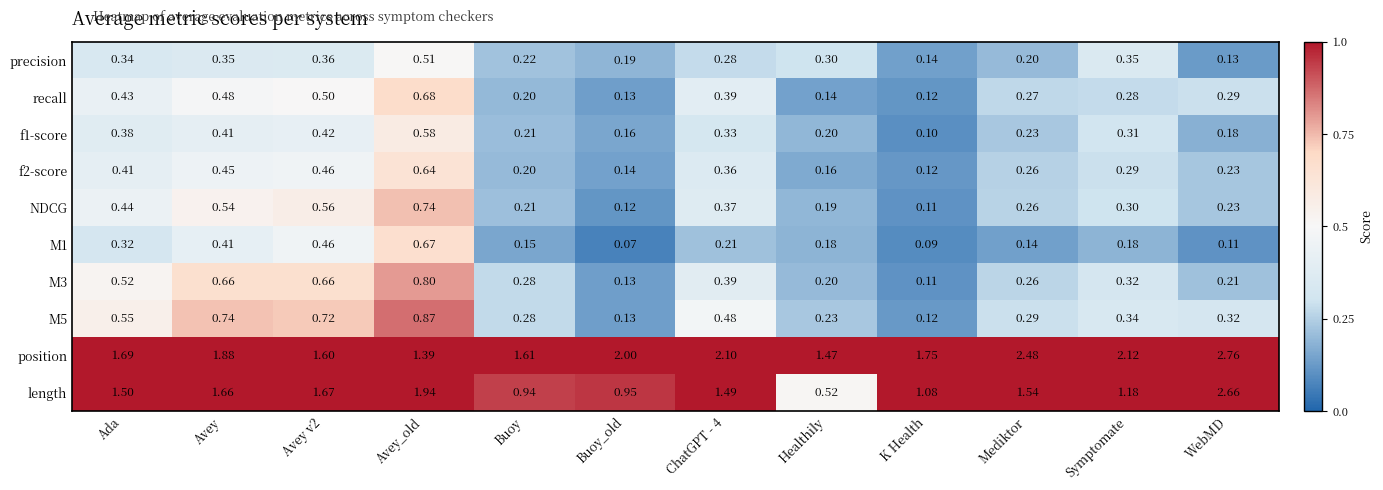

What is the total value across all series at Avey v2?

7.4